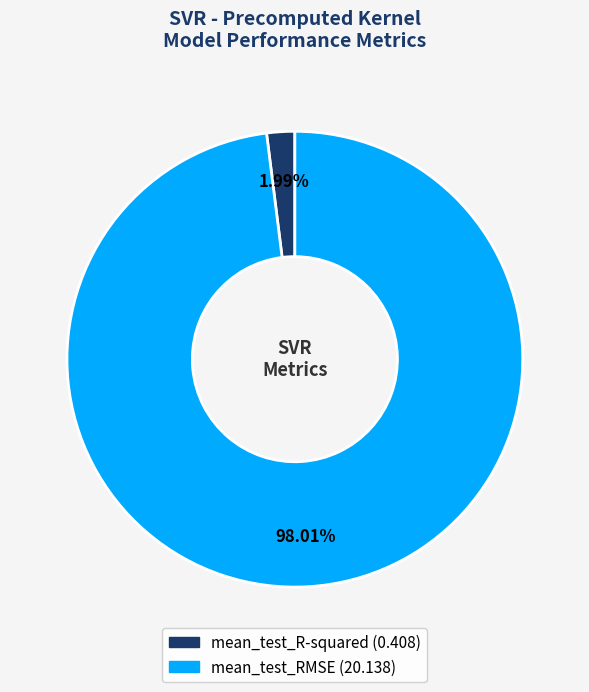

To the nearest percent, what percentage of the pie is mean_test_R-squared?

2%